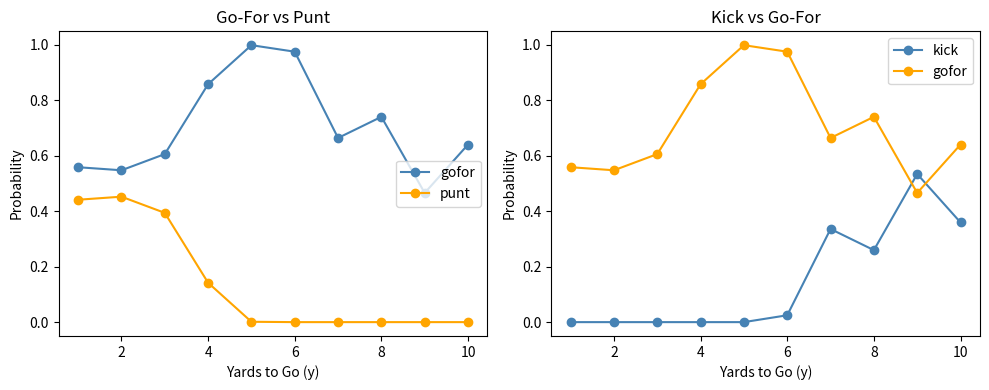

The punt series shows 0.2 at 12. True or false?

False